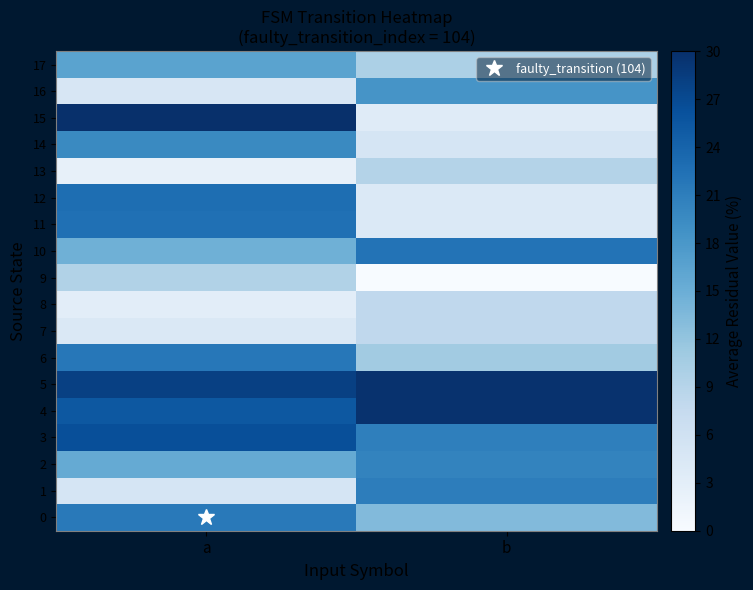

Reading left to right, extract all data points from this chart.

0: a=21.5	b=13.3
1: a=5.1	b=21.0
2: a=15.5	b=20.3
3: a=26.4	b=20.8
4: a=25.4	b=29.8
5: a=28.1	b=29.8
6: a=21.8	b=10.9
7: a=4.4	b=8.0
8: a=3.1	b=8.0
9: a=9.4	b=0.0
10: a=14.8	b=22.3
11: a=22.5	b=4.1
12: a=22.7	b=4.1
13: a=2.4	b=9.2
14: a=19.6	b=5.1
15: a=30.0	b=3.6
16: a=4.8	b=18.4
17: a=16.5	b=9.9